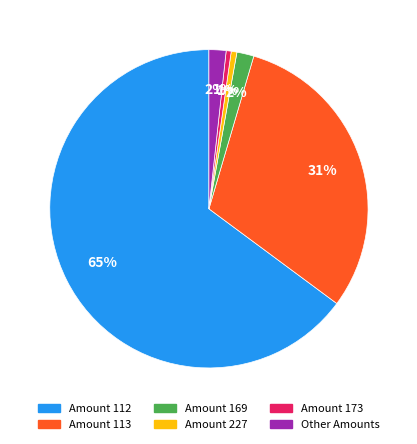

Is there any slice that represents more than half of the pie?

Yes